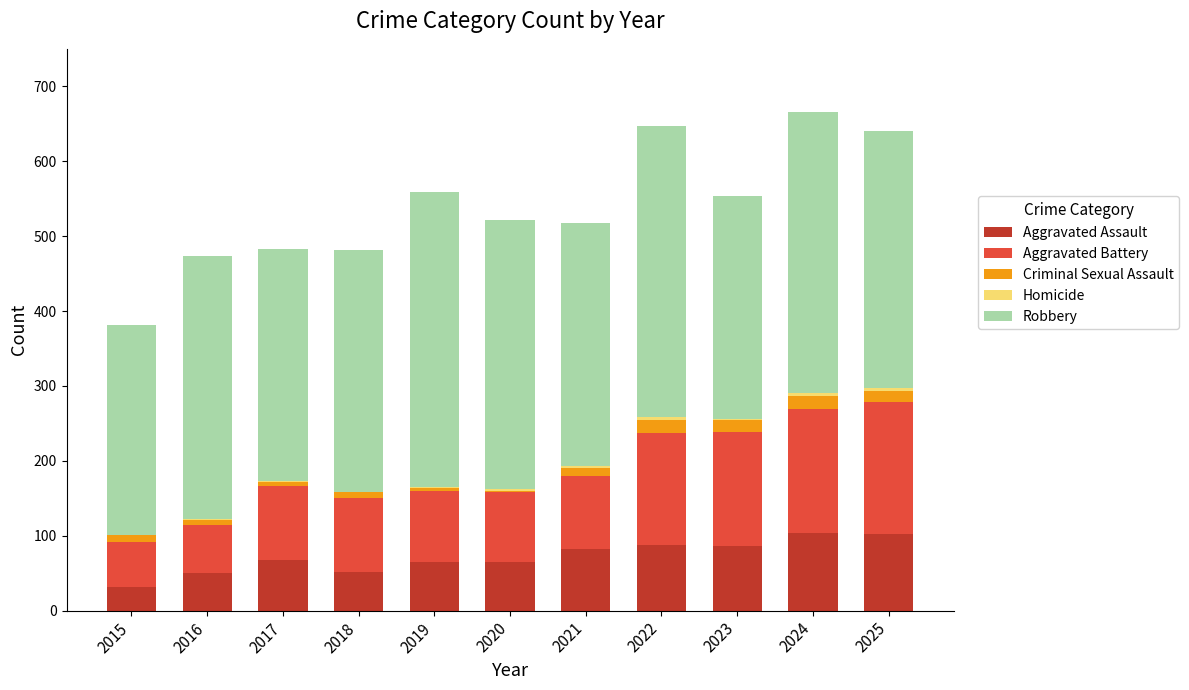

True or false: Aggravated Assault has a value of 39 at 2019.

False